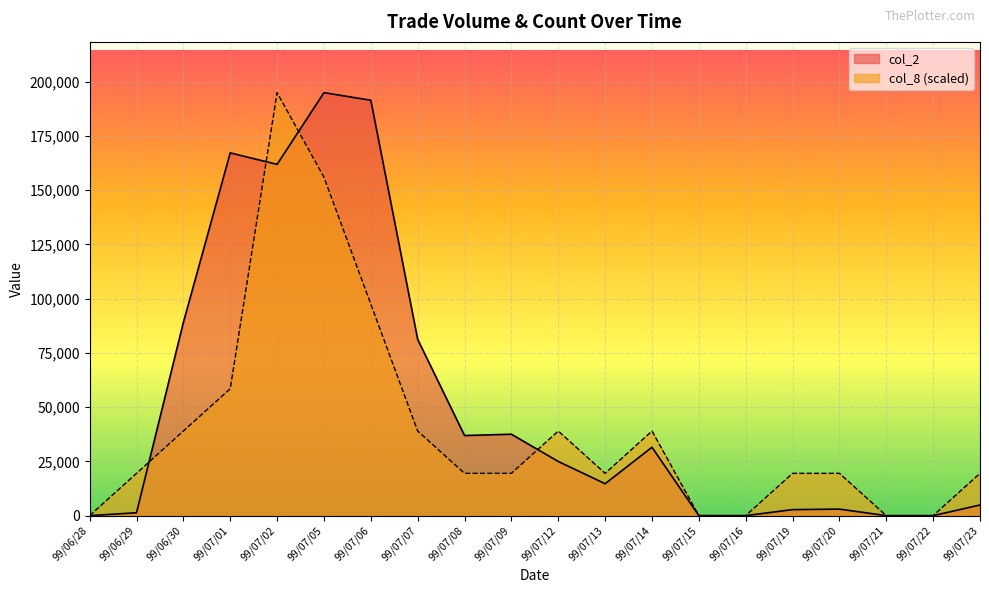

True or false: col_2 has more than 2 points higher than both neighbors.

True